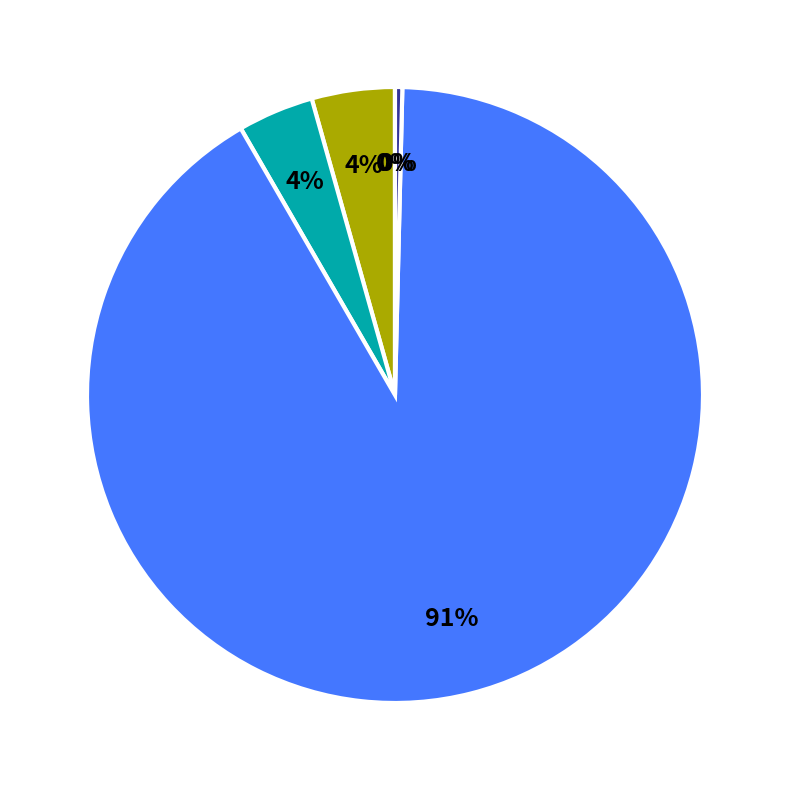

To the nearest percent, what is the average slice percentage?

20%